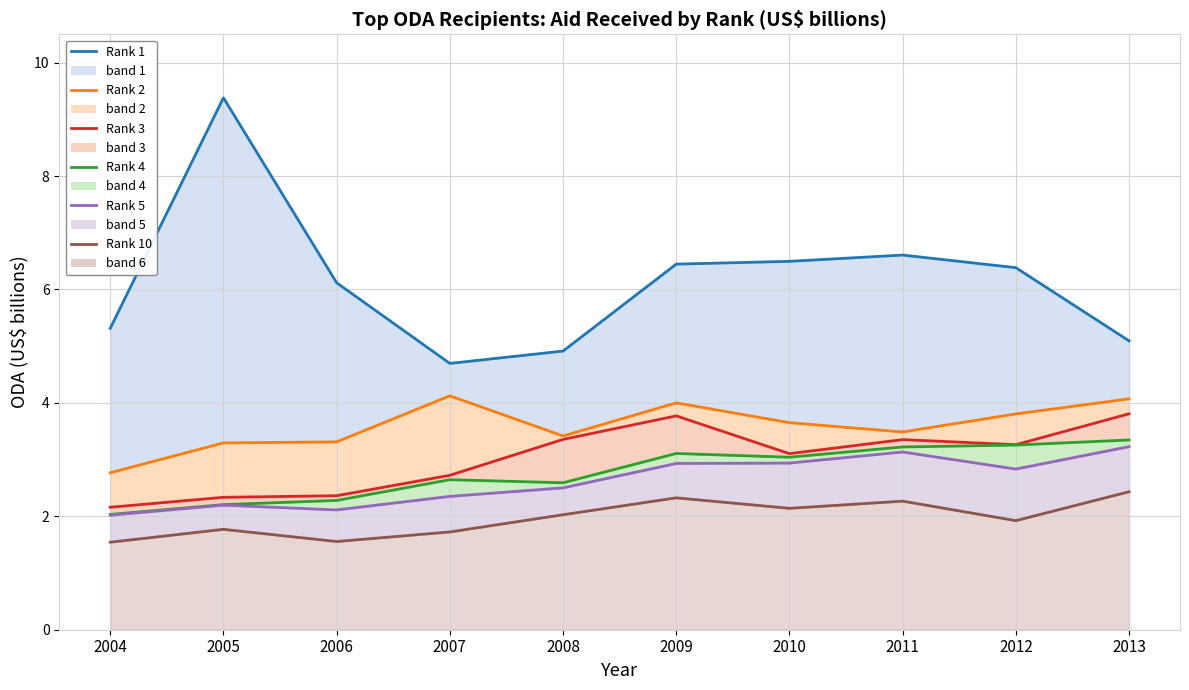

Which series has the widest spread of values?

Rank 1